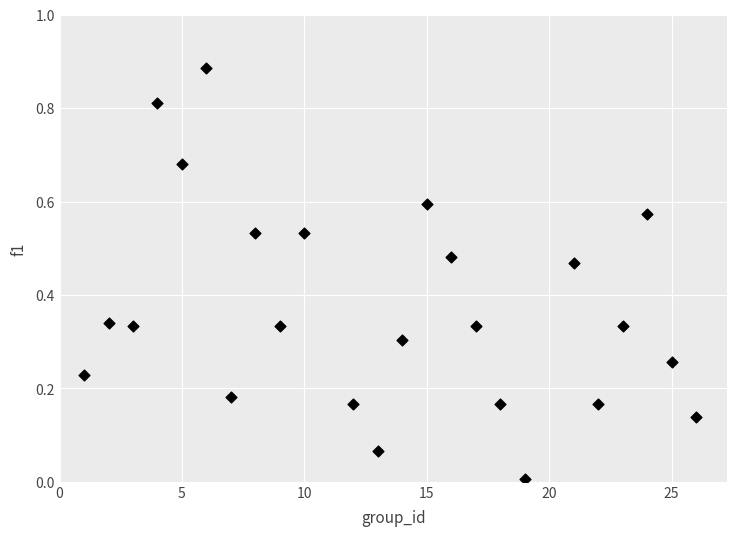

What is the range of X values (max minus min)?

25.0